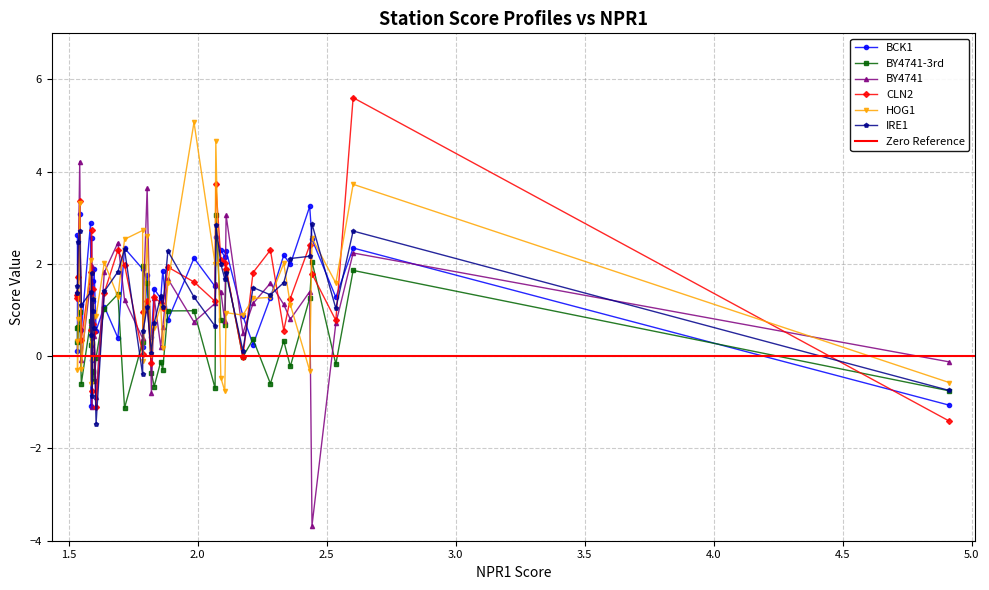

What is the value of the BY4741 point at the 17th from the left?

0.4